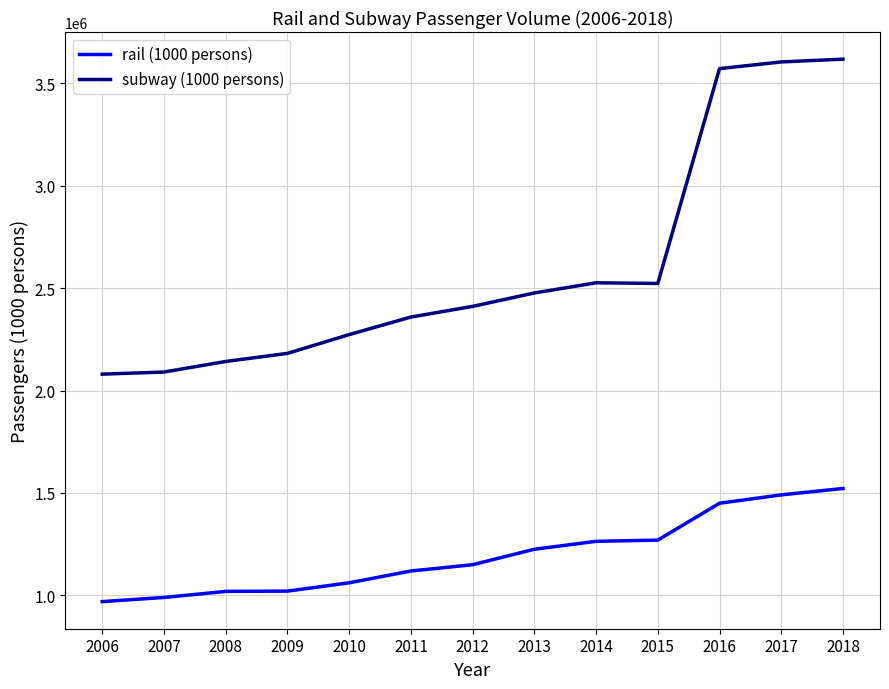

What are all the series names shown in the legend?

rail (1000 persons), subway (1000 persons)